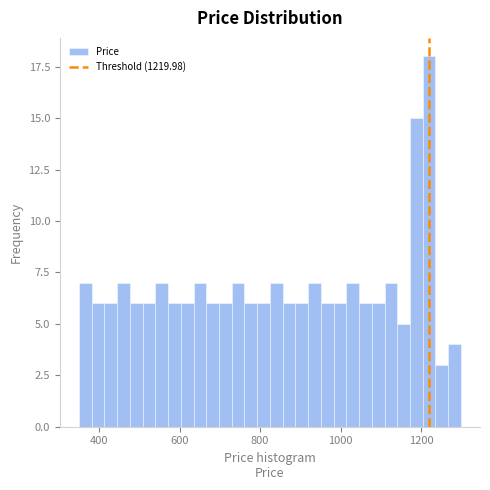

Around what value on the x-axis is the tallest bar? Give the approximate position of its centre, as read against the axis.

1220